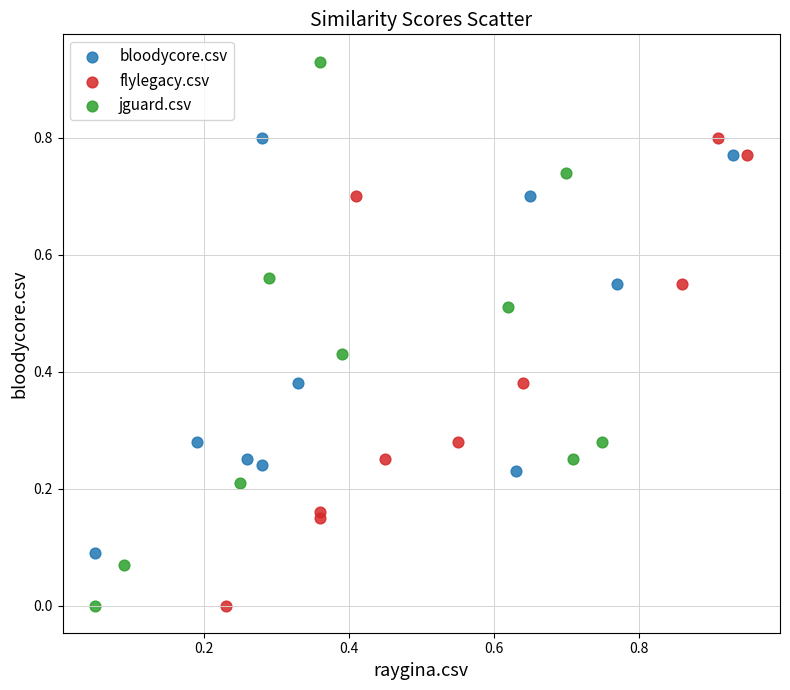

Which series has the largest Y range (max minus min)?

jguard.csv